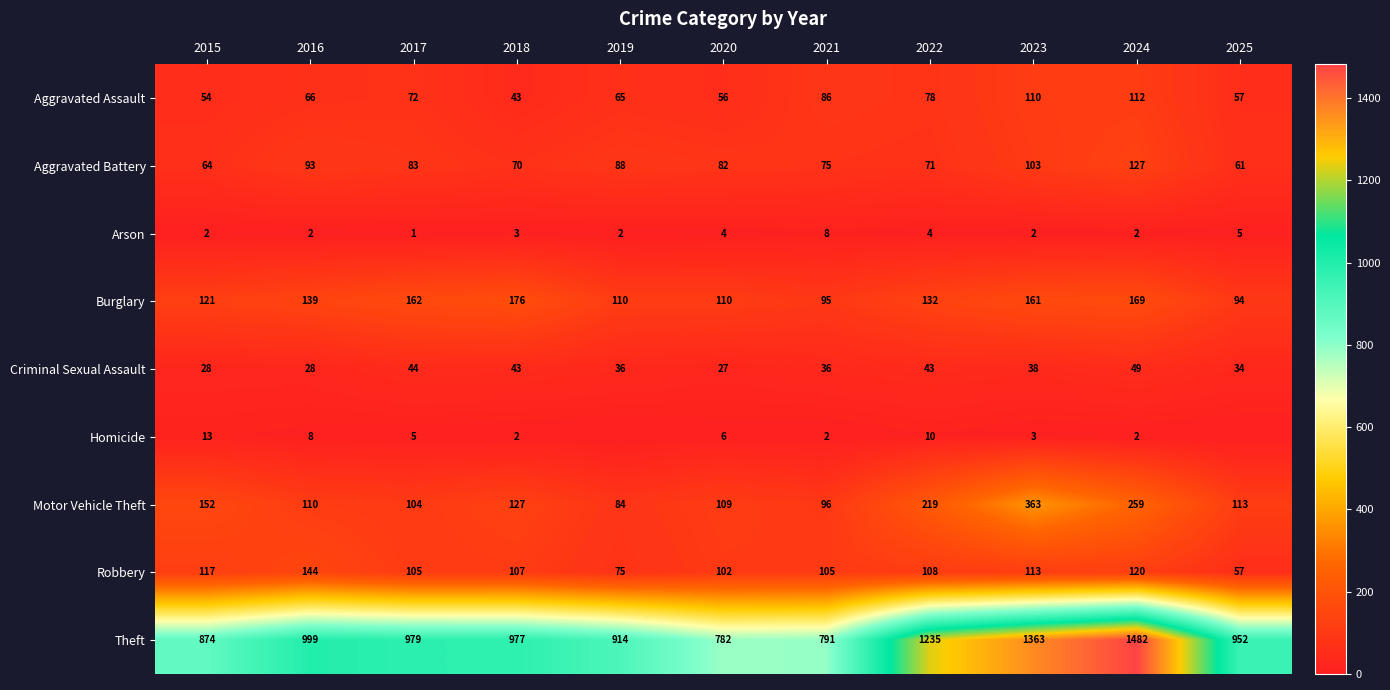

What is the difference between the second highest and minimum values in the Criminal Sexual Assault series?

17